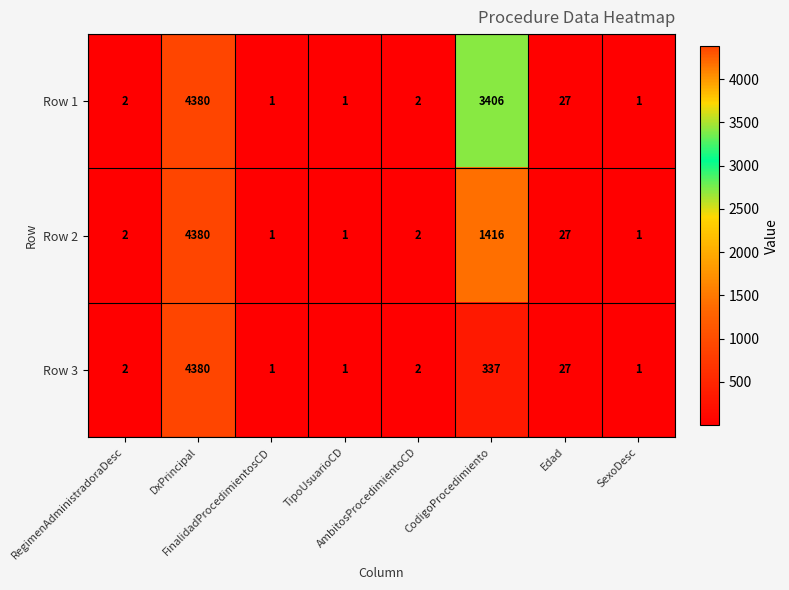

Which series has the largest total across all categories?

Row 1